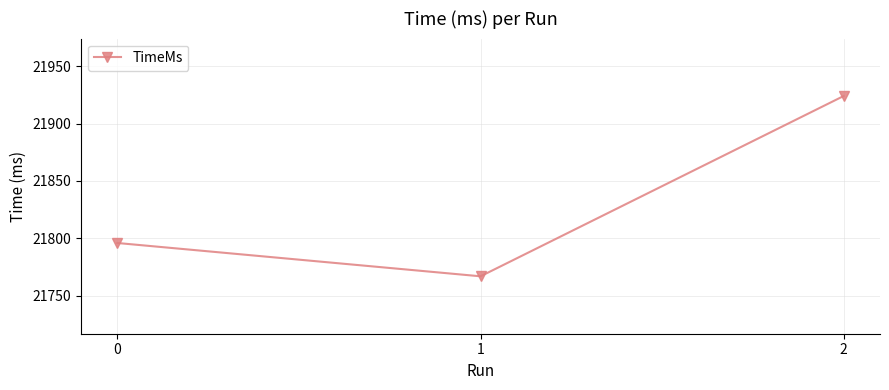

What is the sum of all values?

65487